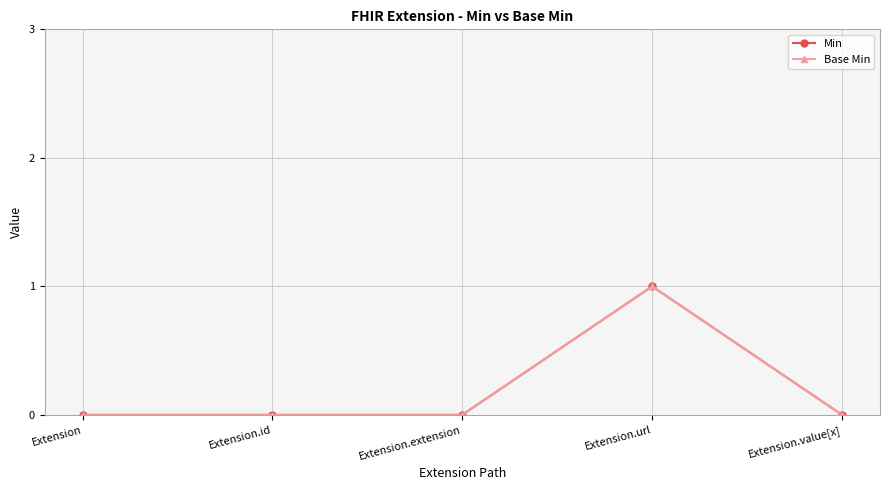

Does the chart have visible grid lines?

Yes